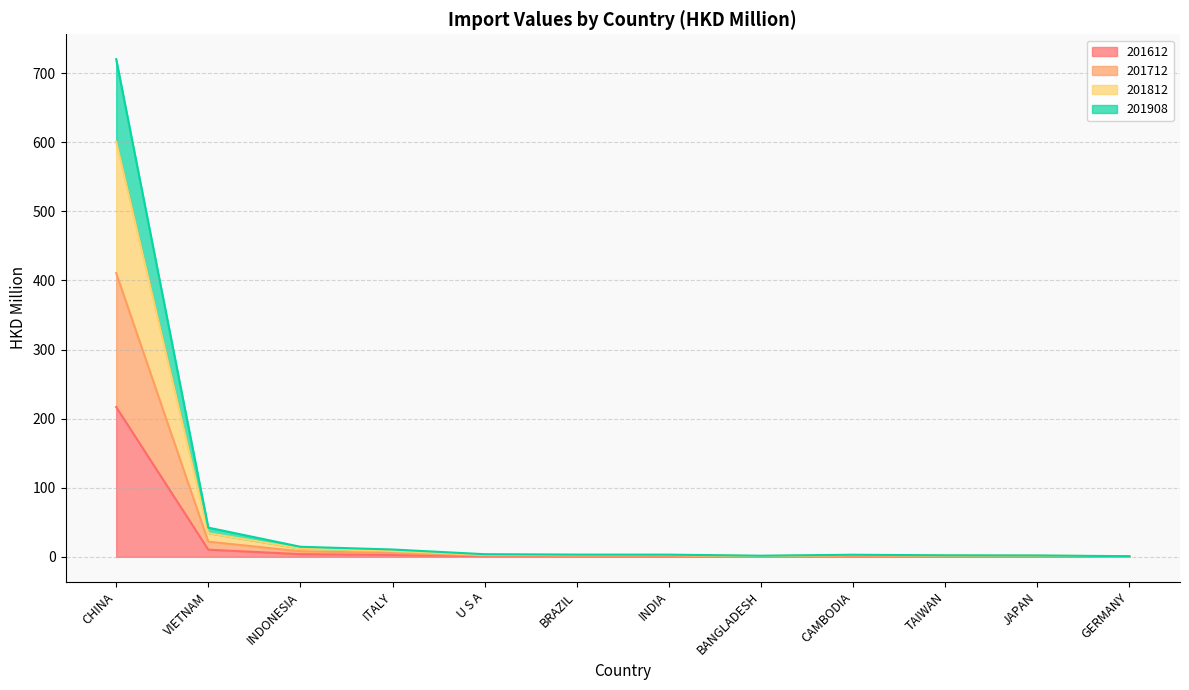

What value does the 201908 series have at BANGLADESH?

0.7